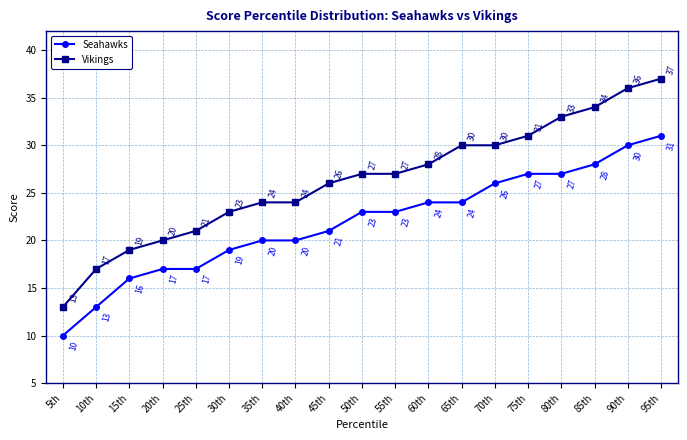

Which category has the highest value in the Vikings series?

95th